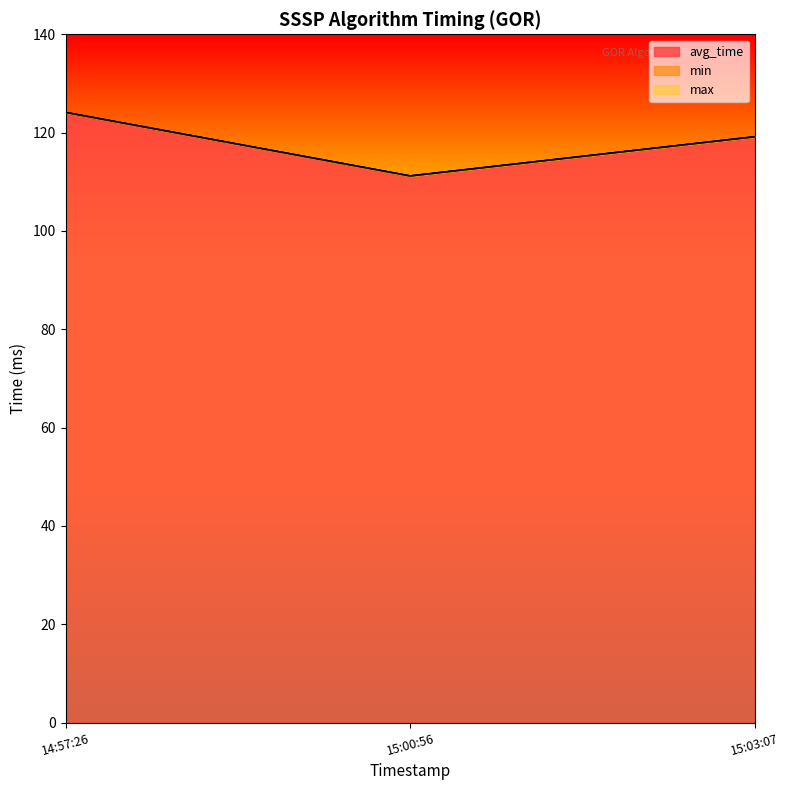

At which category is the sum across all series the highest?

14:57:26